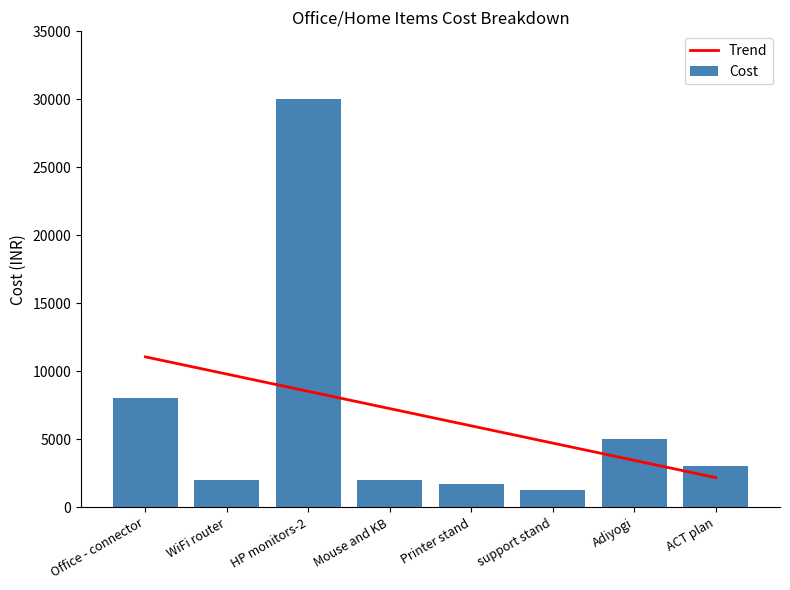

At which category is the sum across all series the highest?

HP monitors-2